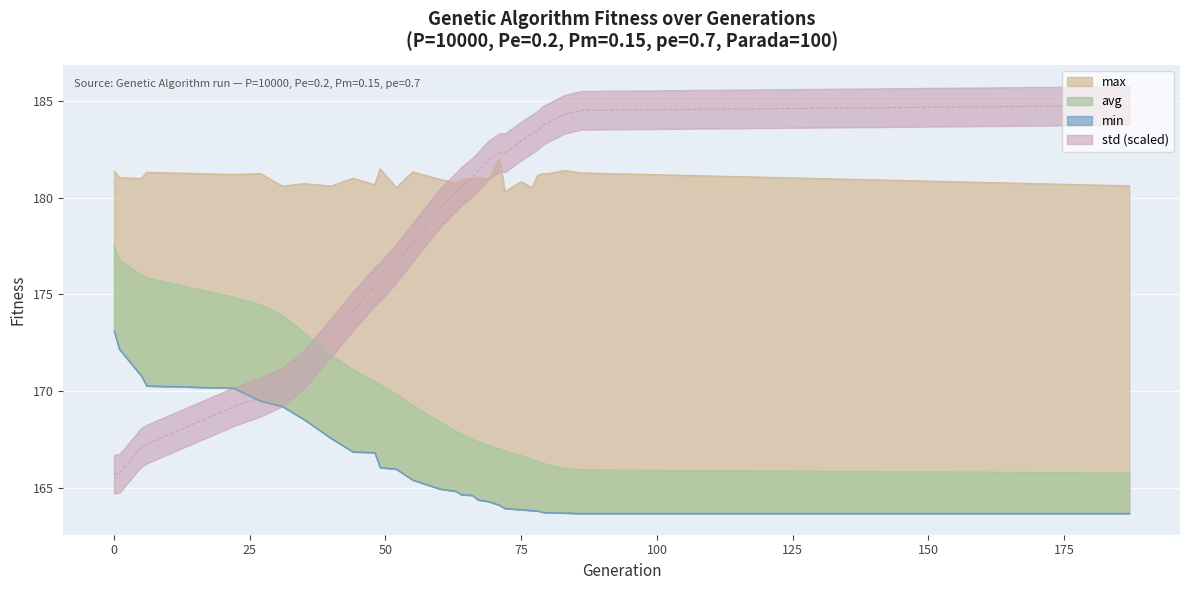

List the labels in order of max value, largest first.

71, 49, 83, 0, 55, 6, 86, 79, 80, 27, 22, 78, 67, 1, 44, 5, 66, 69, 60, 64, 75, 63, 35, 48, 187, 40, 31, 52, 77, 72